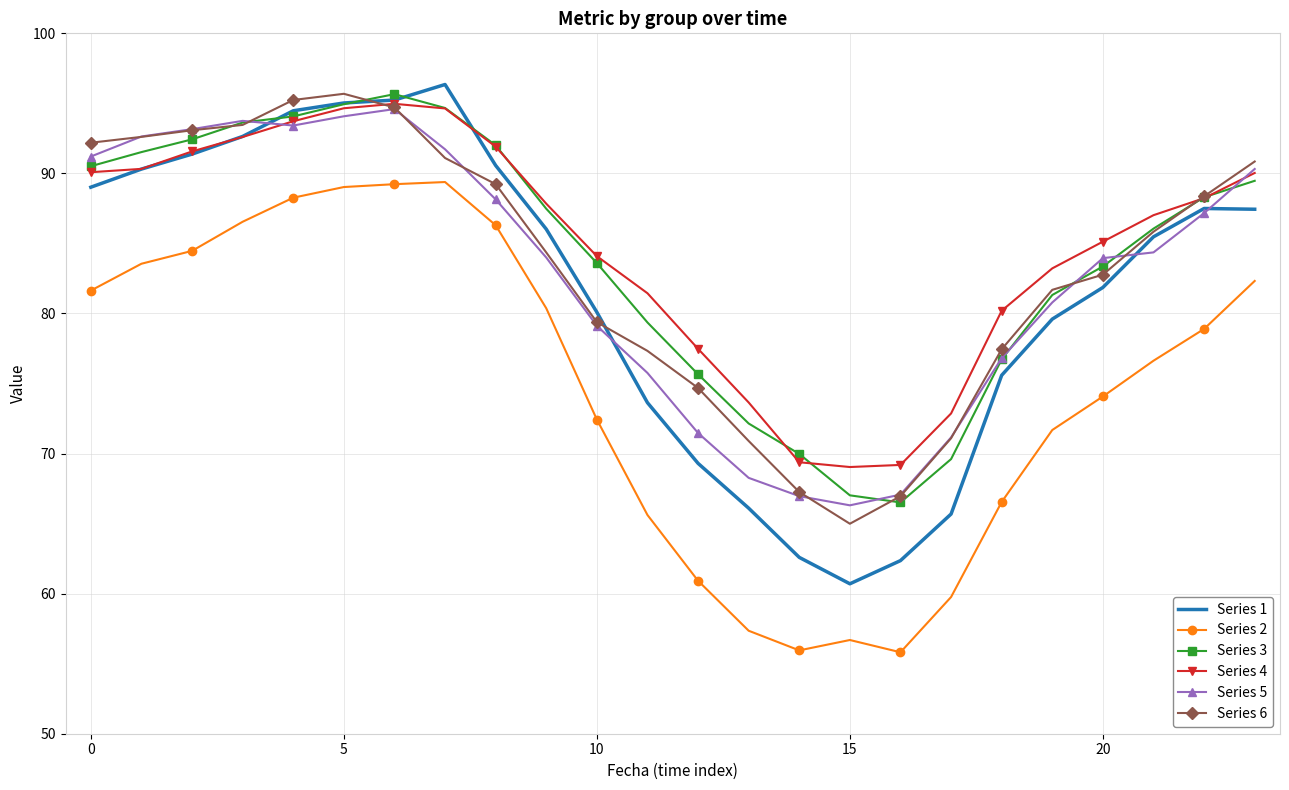

What is the minimum value shown in the chart?

55.8